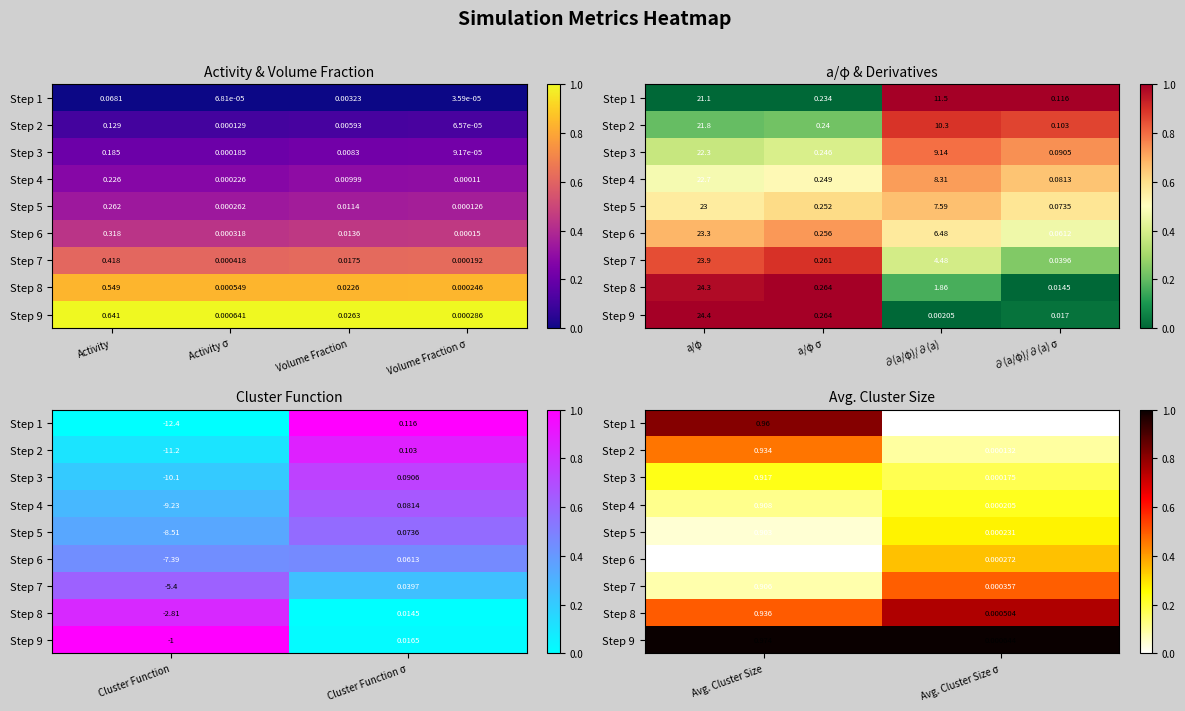

The value of Step 9 at Avg. Cluster Size is 1.6. True or false?

False